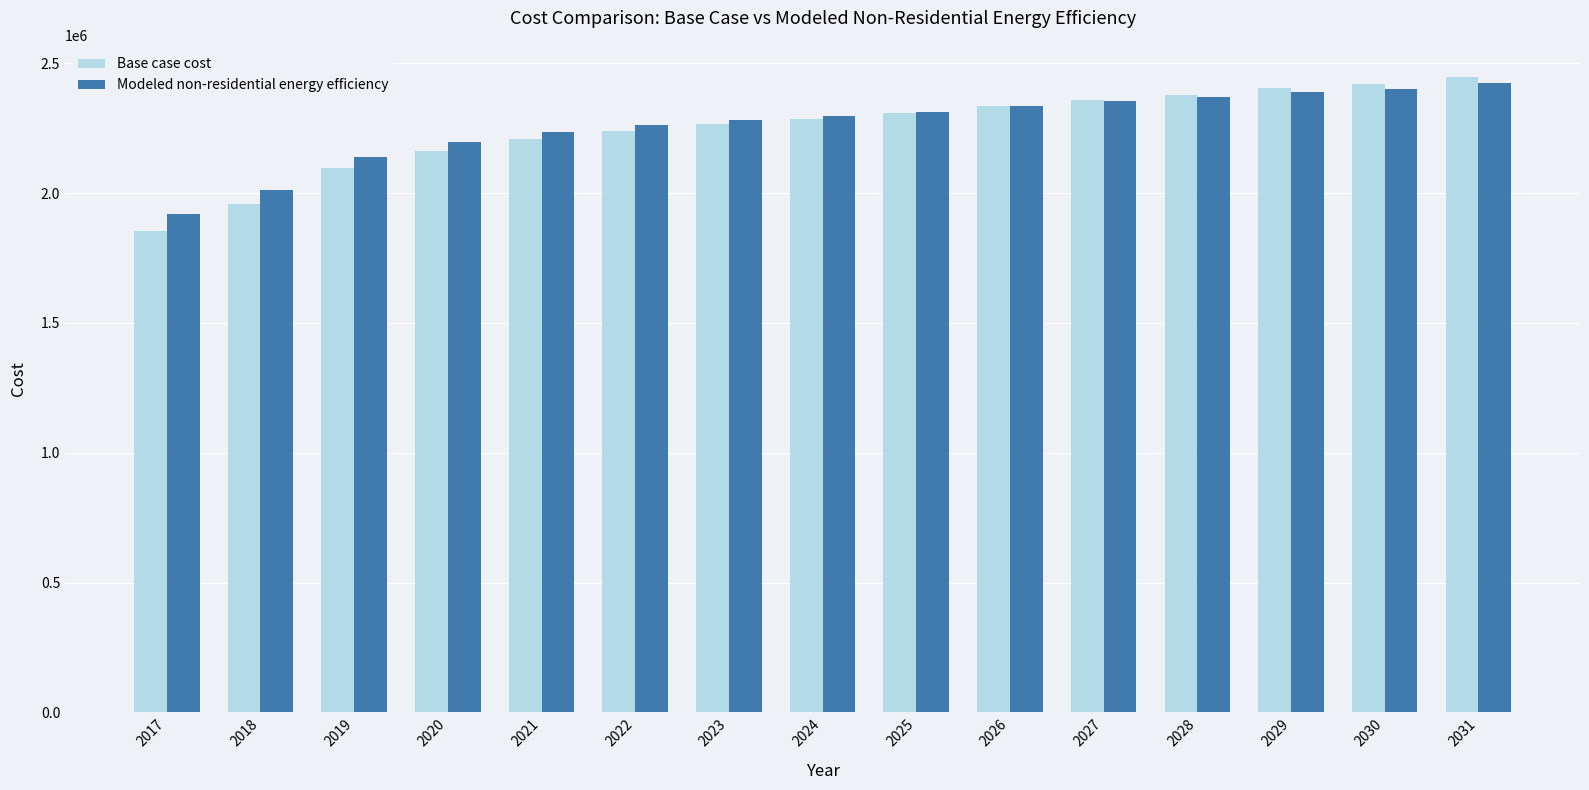

Reading left to right, transcribe all the data shown in this chart.

Base case cost: 2017=1855376.1	2018=1958029.4	2019=2095969.7	2020=2163335.9	2021=2208246.7	2022=2240325.8	2023=2265989.2	2024=2285236.6	2025=2307692.0	2026=2336563.3	2027=2359018.7	2028=2378266.2	2029=2403929.5	2030=2419969.0	2031=2448840.3
Modeled non-residential energy efficiency: 2017=1921121.4	2018=2013236.6	2019=2138714.1	2020=2197789.7	2021=2235807.0	2022=2261833.0	2023=2281911.3	2024=2296039.8	2025=2313285.3	2026=2336668.7	2027=2354095.7	2028=2368587.0	2029=2389210.0	2030=2400847.3	2031=2424658.4